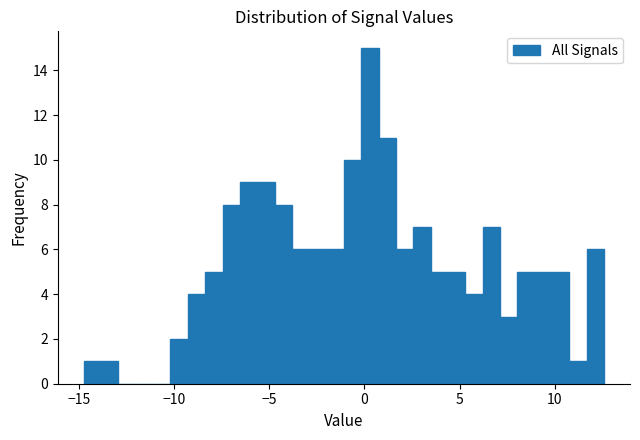

Read against the x-axis, roughly where is the centre of the tallest bar?

0.5